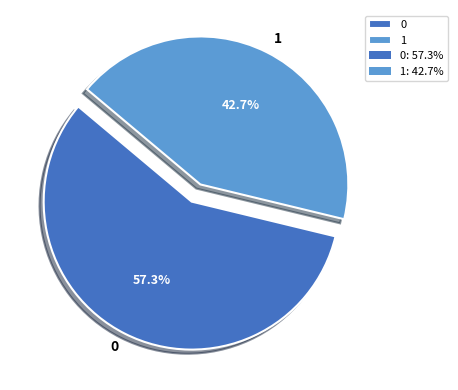

Combined, what portion of the pie is 0 and 1?

100.0%